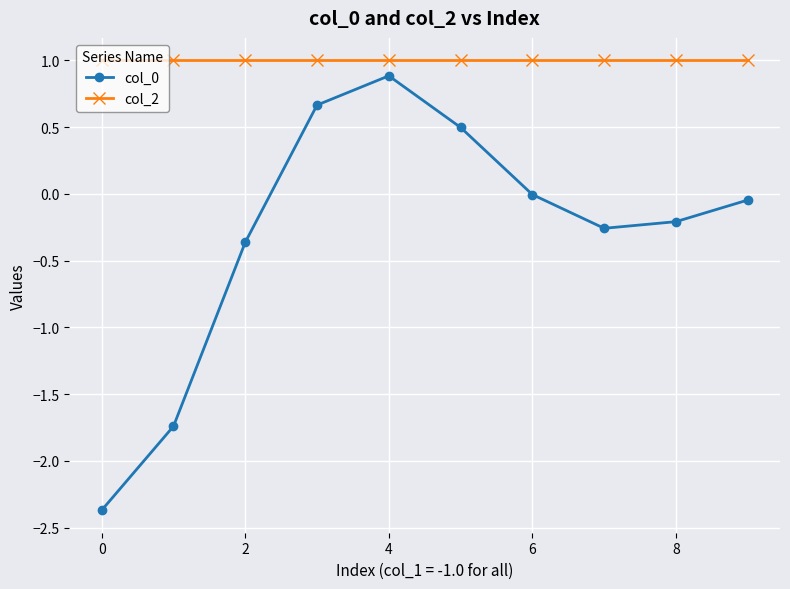

Which series has the largest total across all categories?

col_2